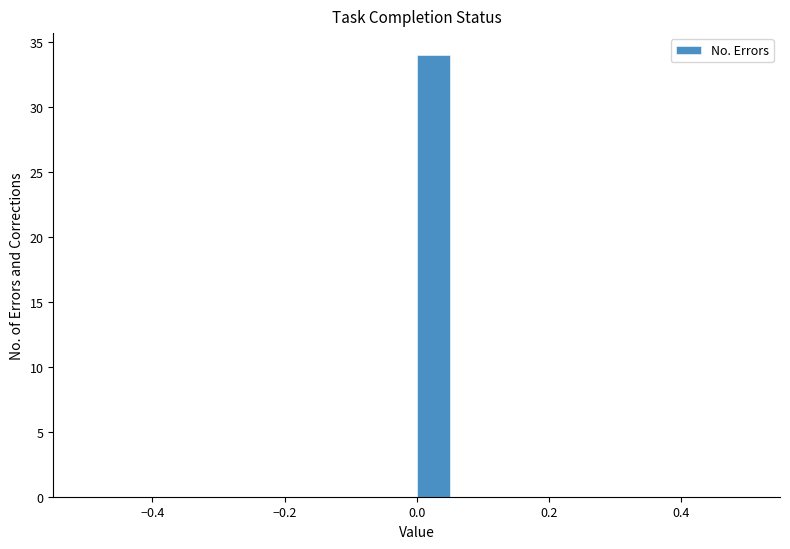

Around what value on the x-axis is the tallest bar? Give the approximate position of its centre, as read against the axis.

0.02